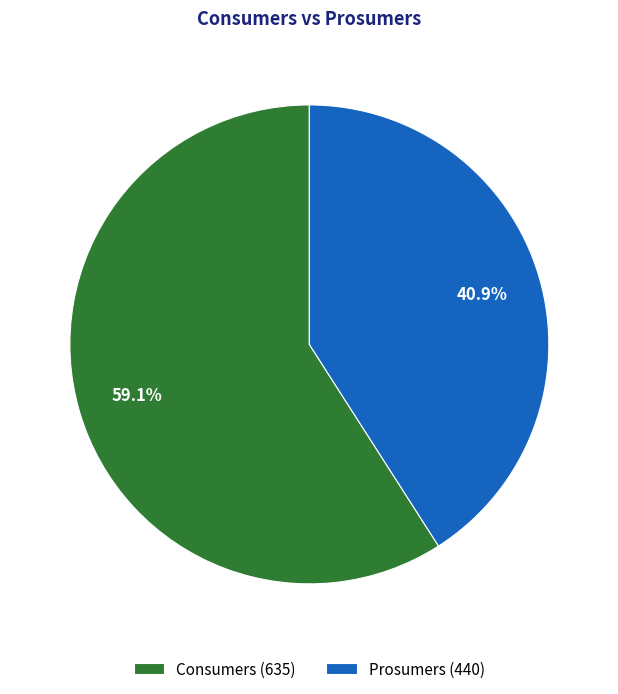

Which slice is the smallest?

Prosumers